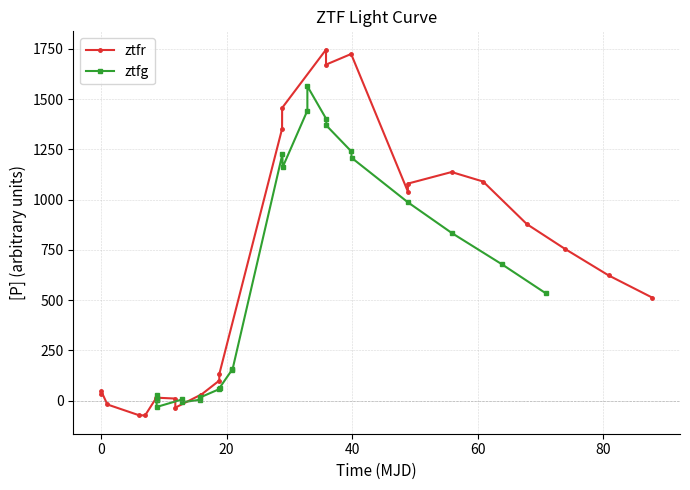

In ztfg, how many points are lower than both neighbors (excluding endpoints)?

5